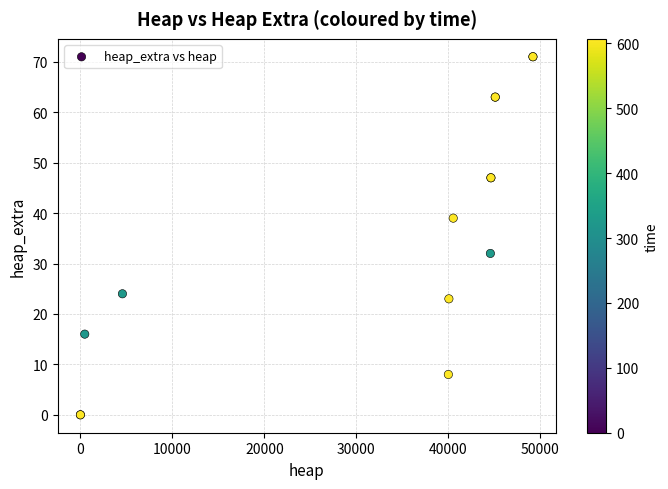

What Y value in the scatter plot is closest to 35?

32